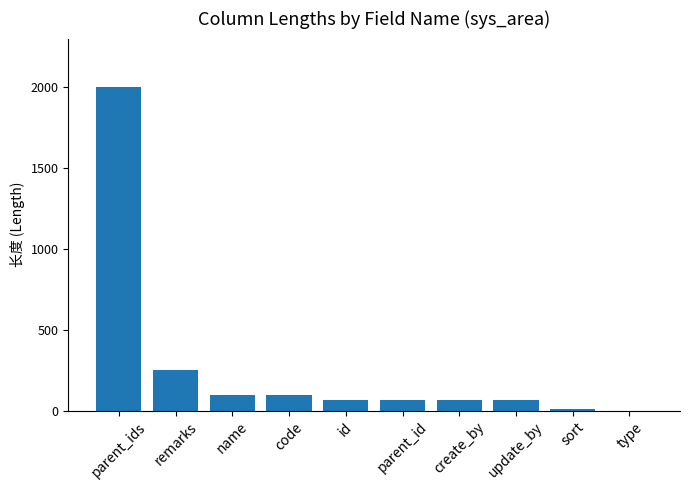

Between sort and name, which is larger?

name